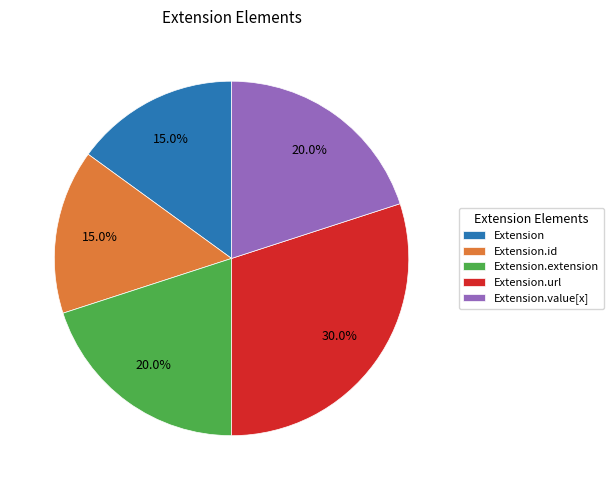

Does Extension.extension represent more than half of the total?

No